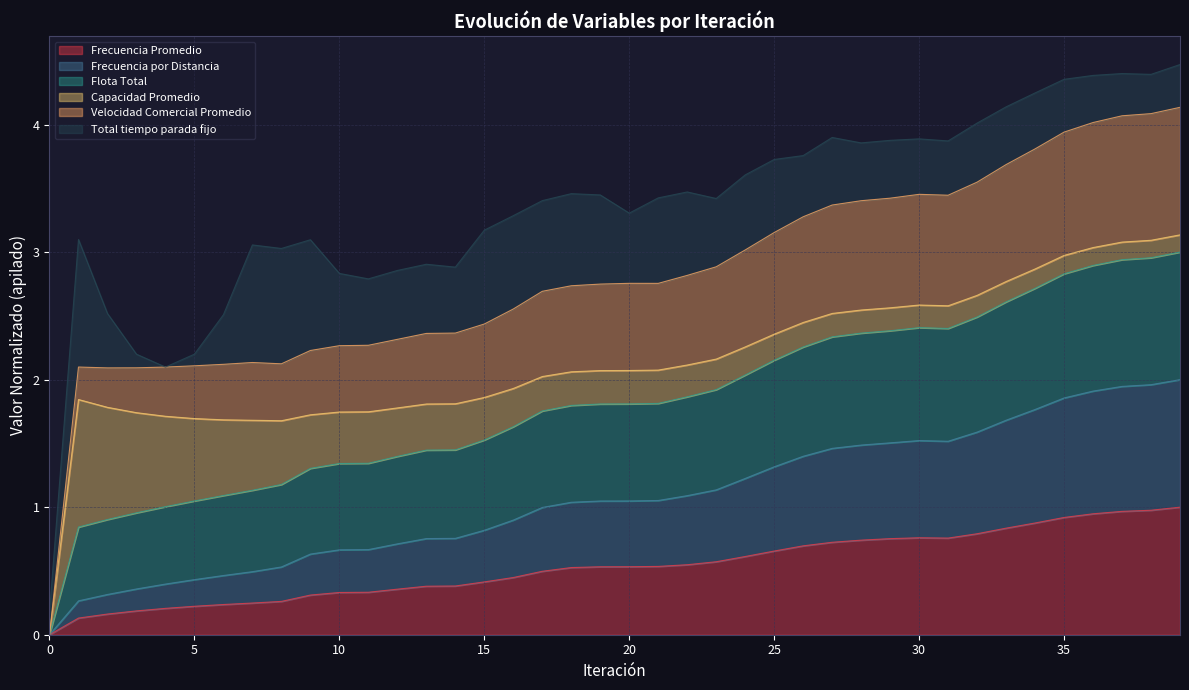

Which series changed the most between 2 and 12?

Velocidad Comercial Promedio